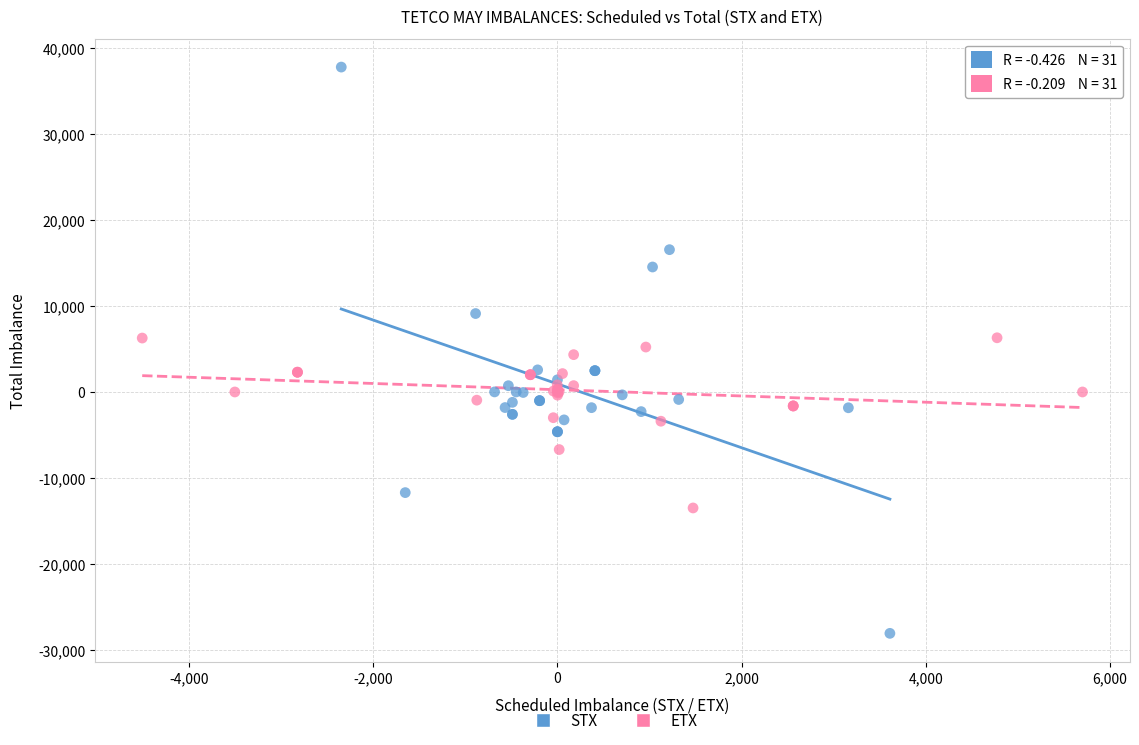

Which series has the largest Y range (max minus min)?

STX